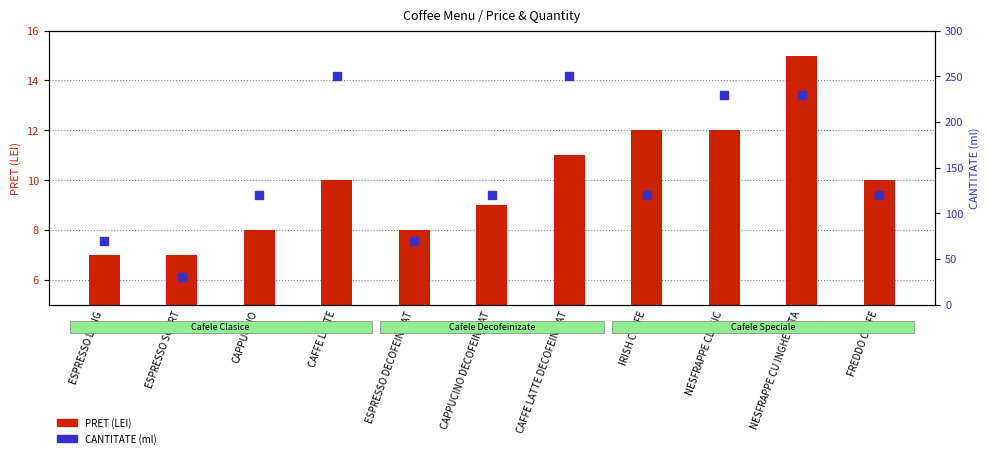

What are all the series names shown in the legend?

PRET (LEI), CANTITATE (ml)